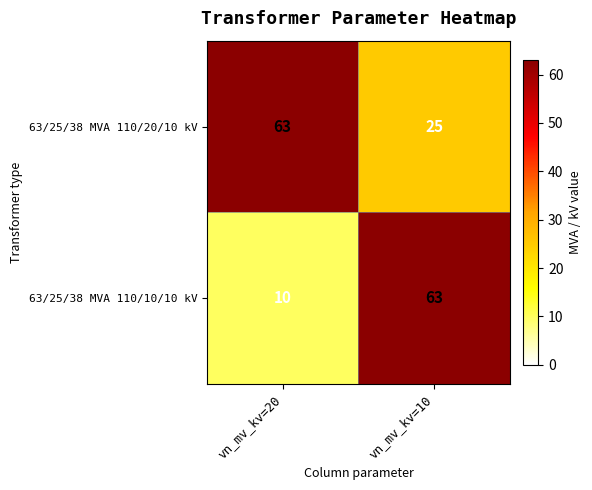

Reading left to right, transcribe all the data shown in this chart.

63/25/38 MVA 110/20/10 kV: vn_mv_kv=20=63	vn_mv_kv=10=25
63/25/38 MVA 110/10/10 kV: vn_mv_kv=20=10	vn_mv_kv=10=63